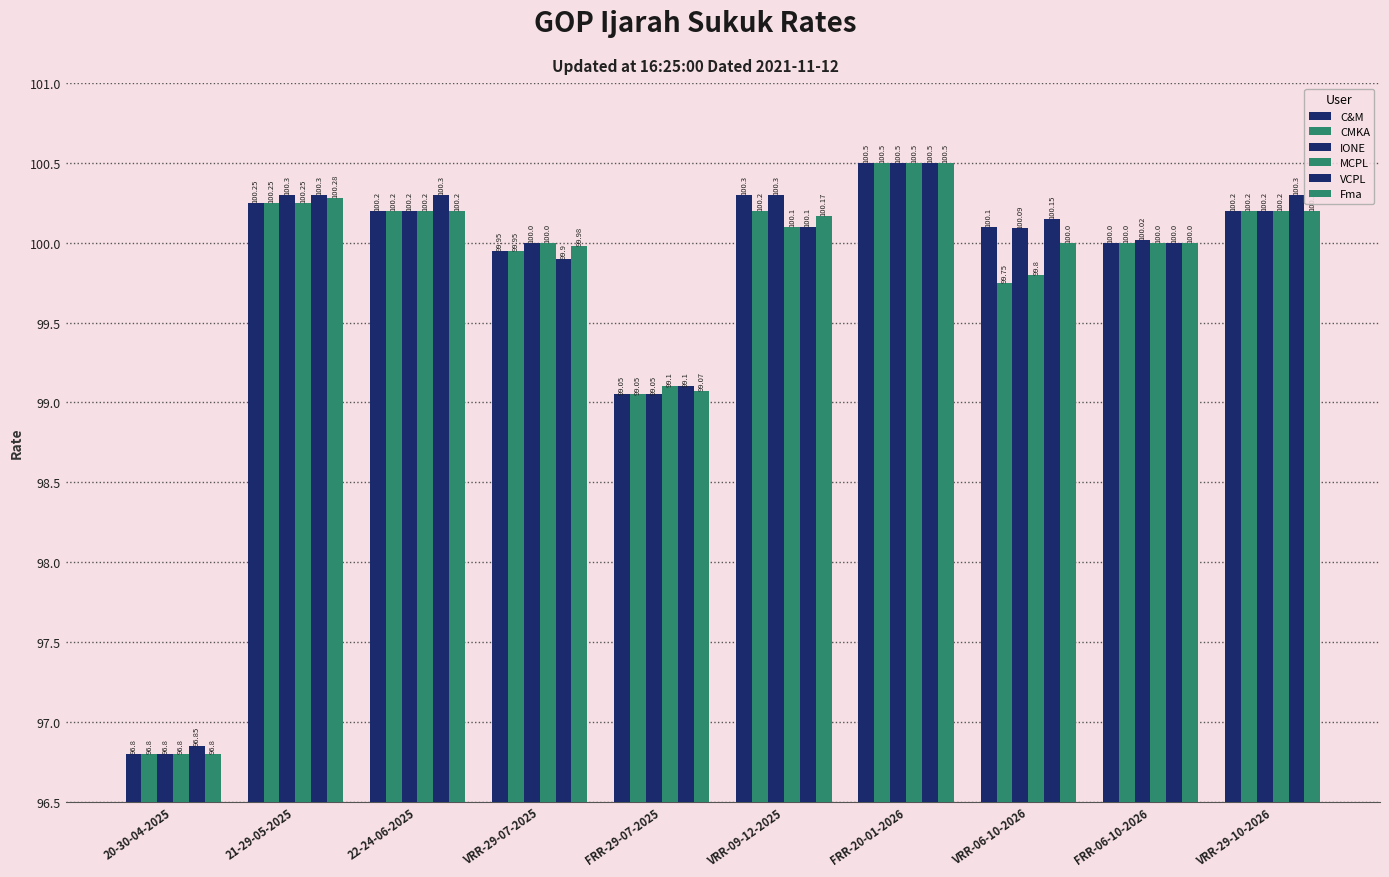

How many data points in IONE are less than 100?

2